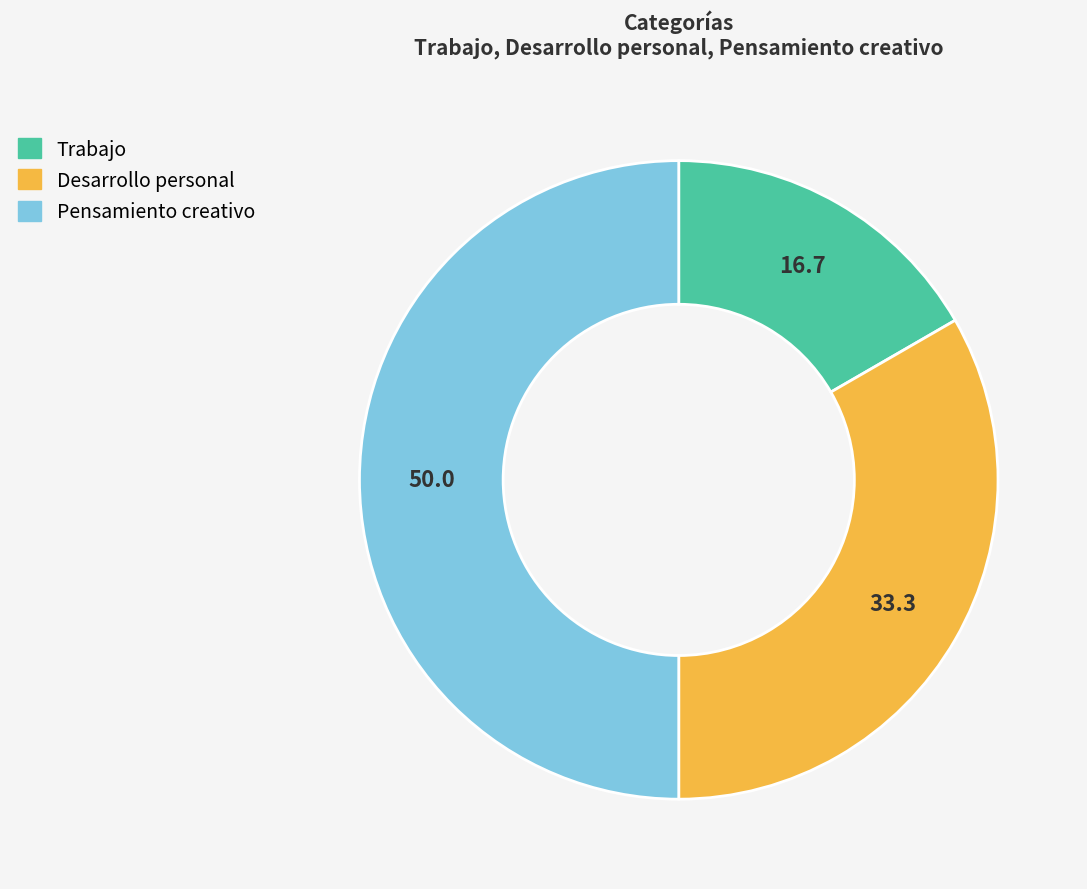

Is it true that Pensamiento creativo is 59% of the pie?

False